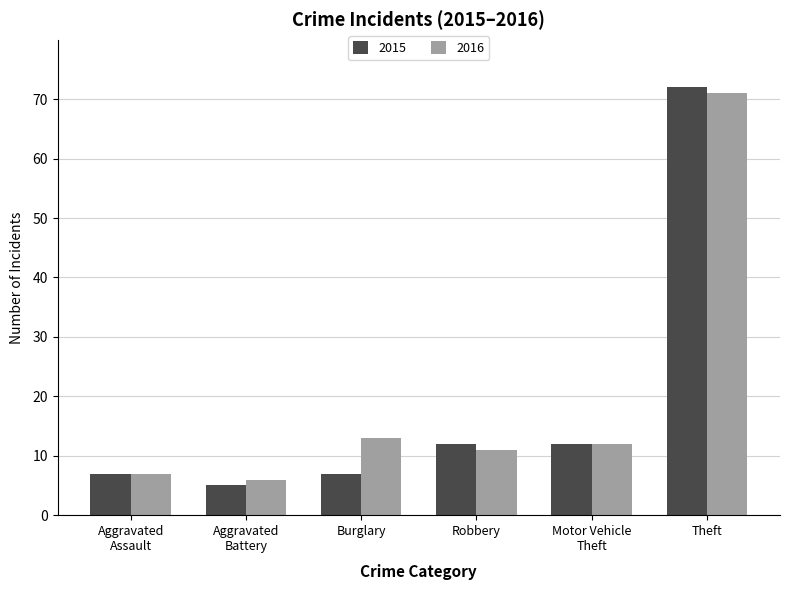

True or false: 2016 has a value of 20 at Burglary.

False